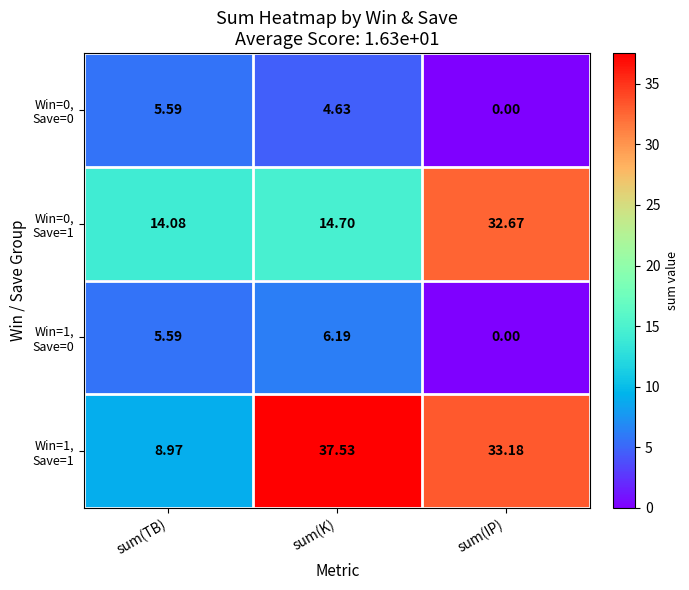

Which label corresponds to the smallest value in the chart?

sum(IP)